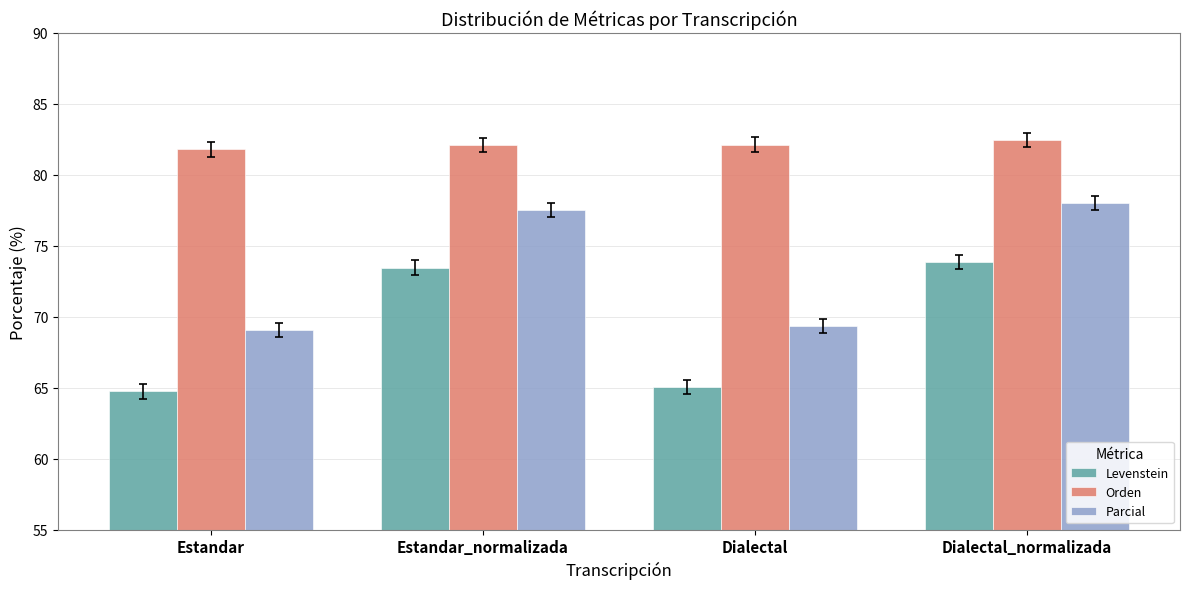

Which category has the highest value in the Levenstein series?

Dialectal_normalizada